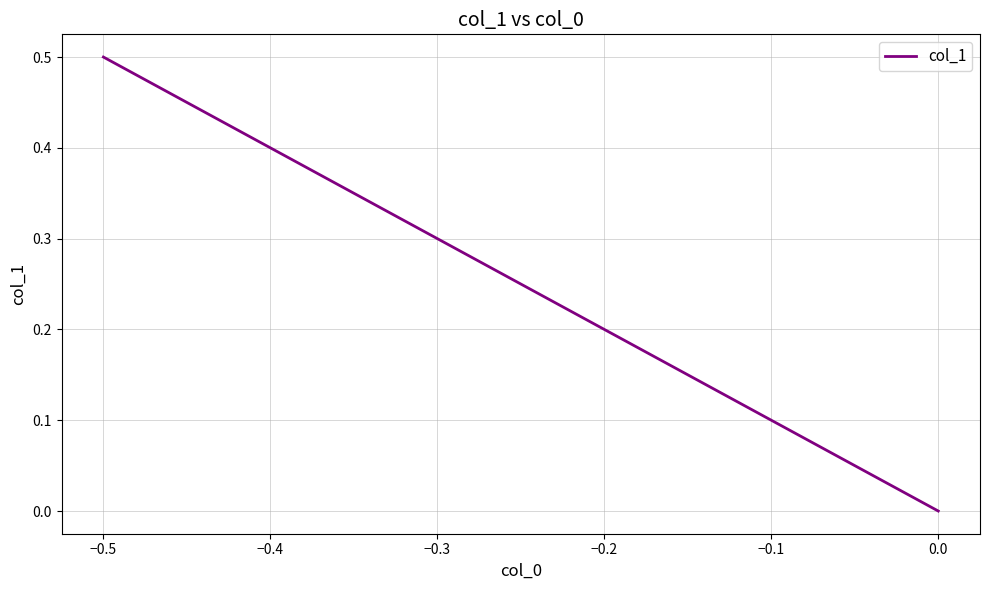

What is the sum of all values?

0.9